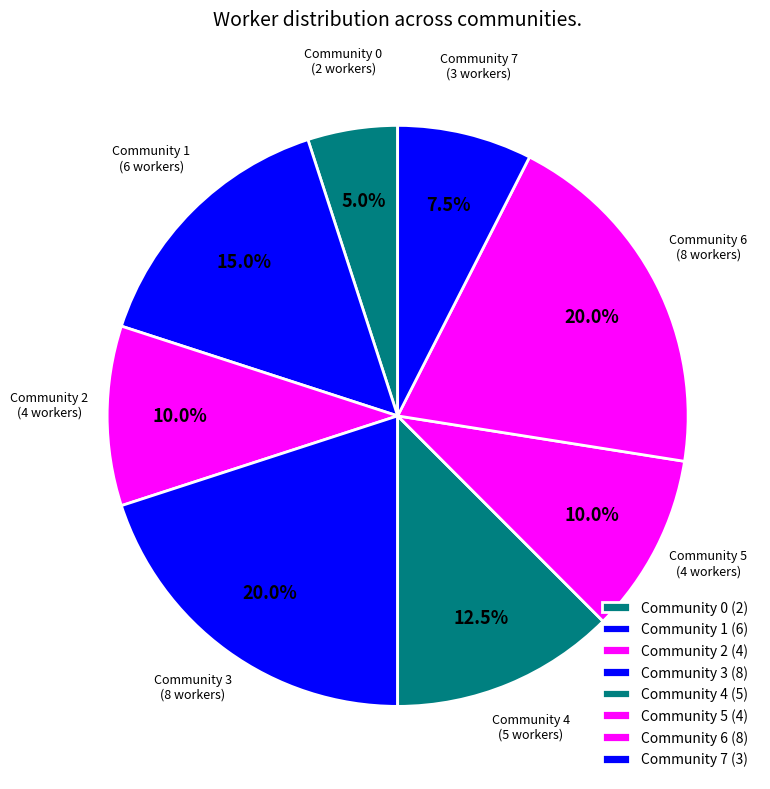

How many segments does this pie chart have?

8